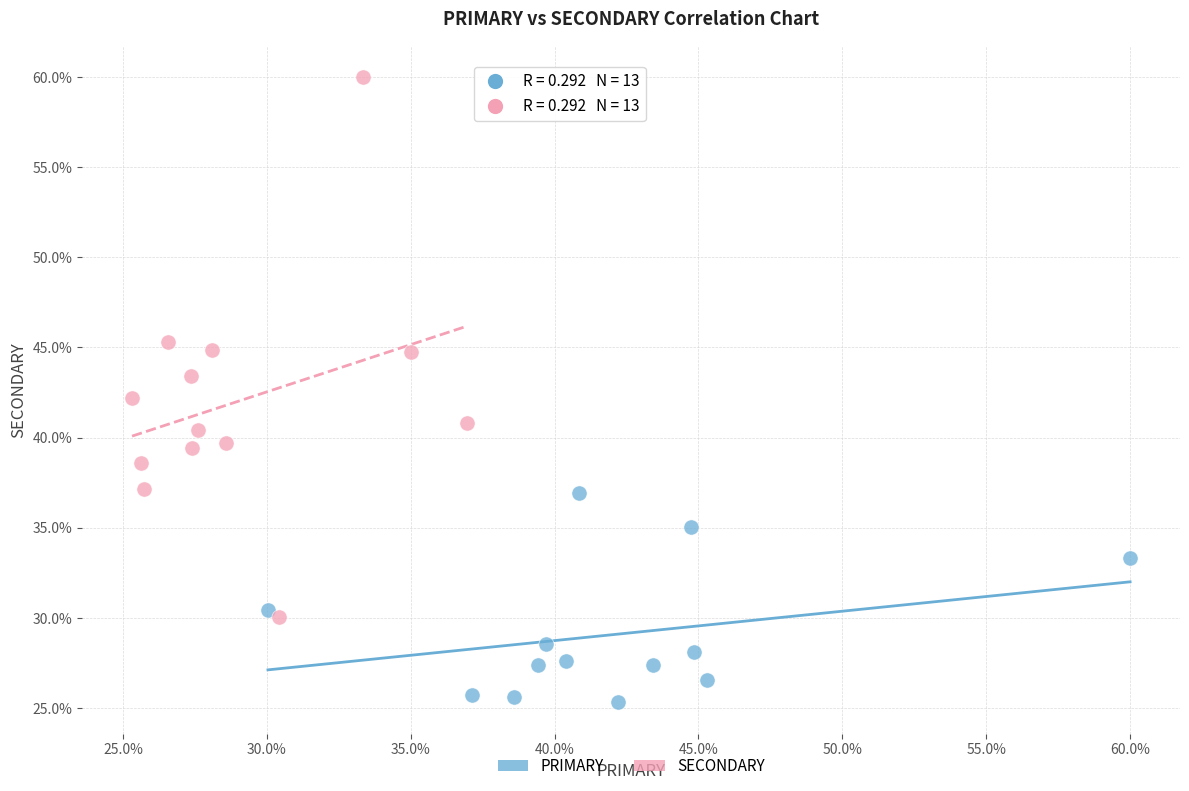

Which series has the largest Y range (max minus min)?

SECONDARY